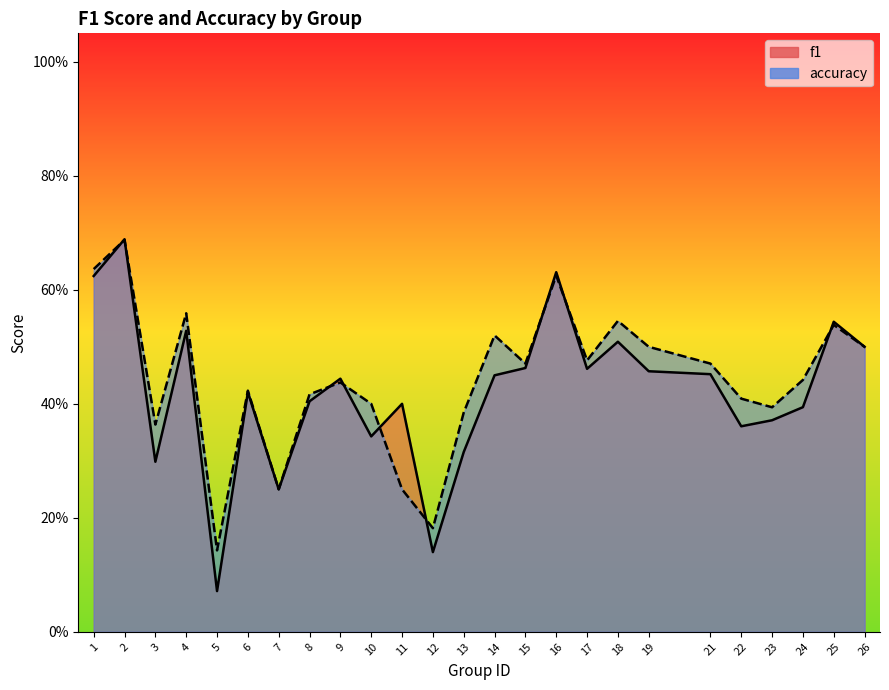

What is the difference between the f1 values at 25 and 1?

0.1